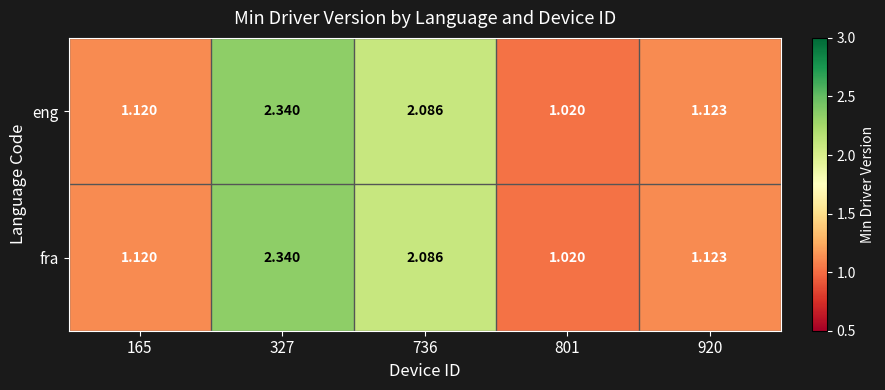

Is the value of fra at 165 greater than the value of eng at 801?

Yes